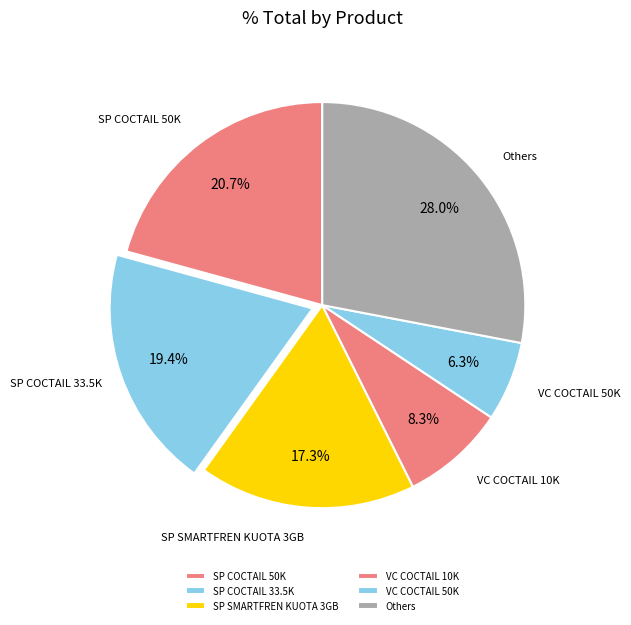

Which category has the smallest portion of the pie?

VC COCTAIL 50K